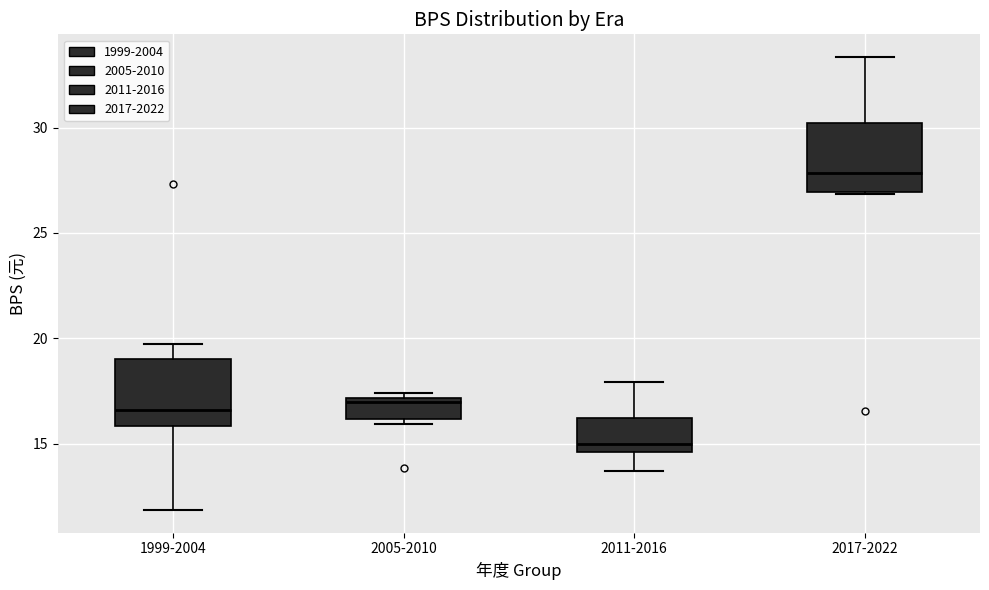

Where is the lower edge of the box for 1999-2004 on the y-axis? The values are not printed on the chart, so give them approximately, as read against the axis.

16.0